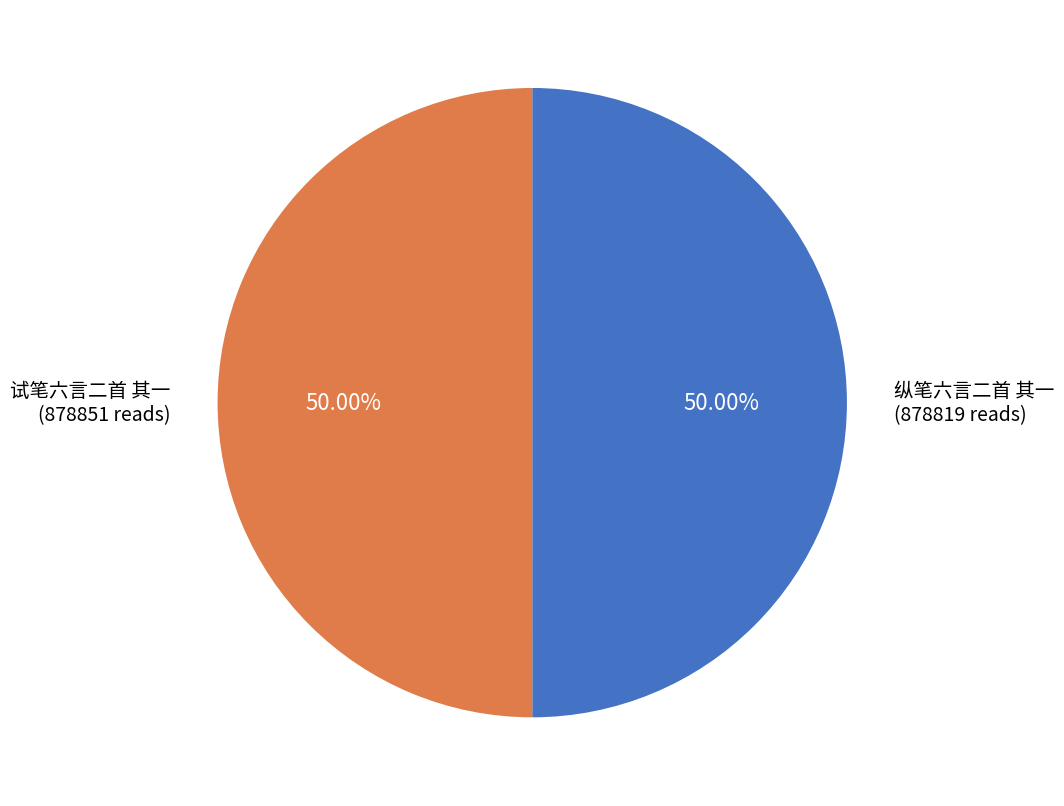

How many segments does this pie chart have?

2